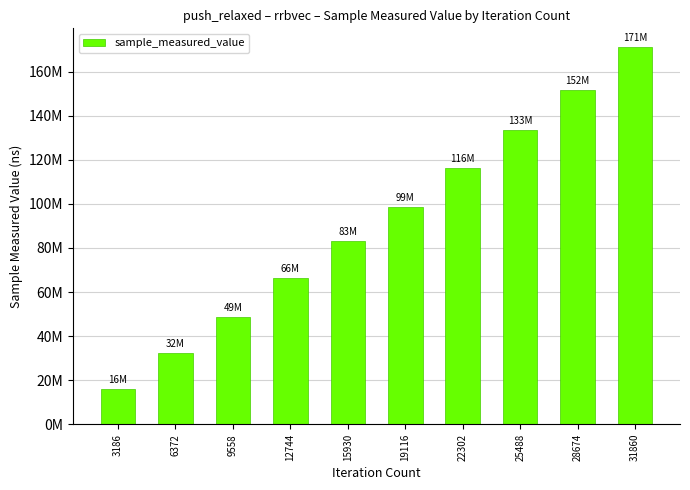

What is the value of the 2nd bar from the left?

32215457